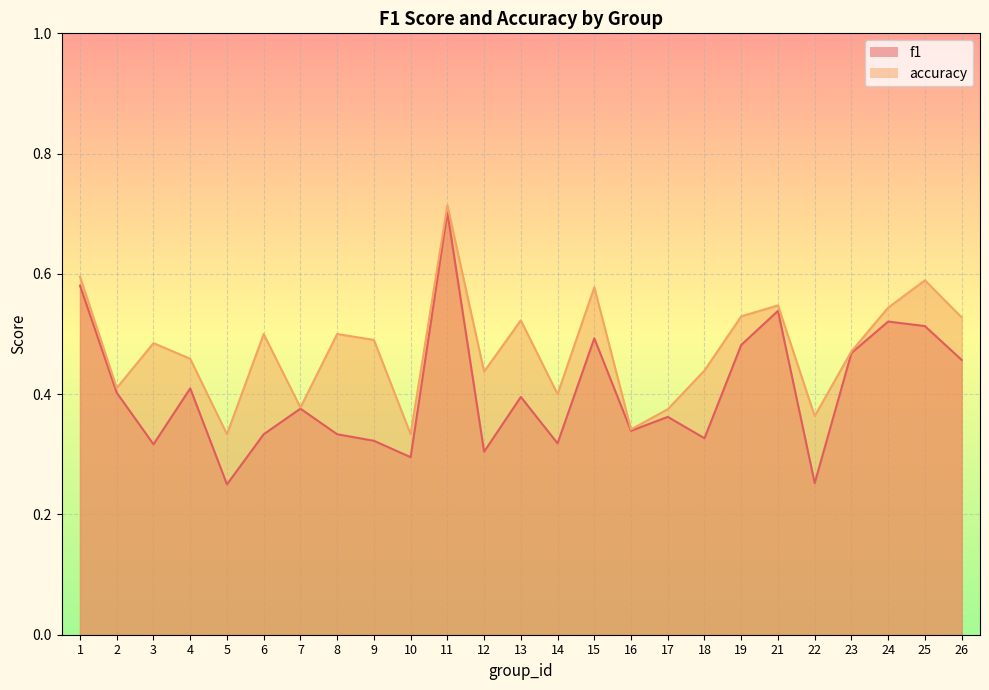

What is the minimum value shown in the chart?

0.2